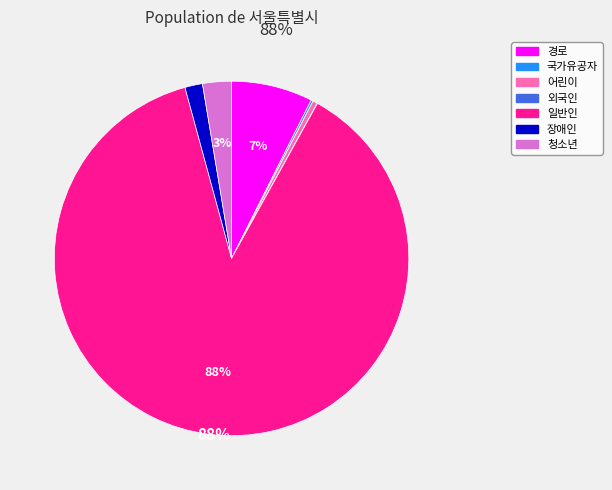

The 경로 slice represents 21% of the pie. True or false?

False